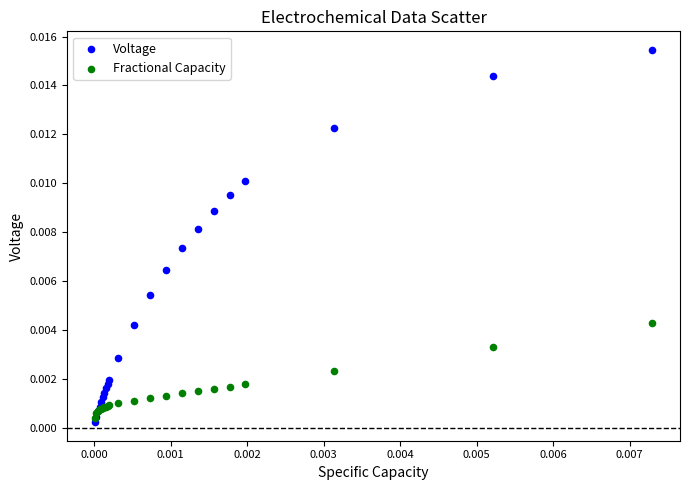

Which series has the widest spread of Y values?

Voltage